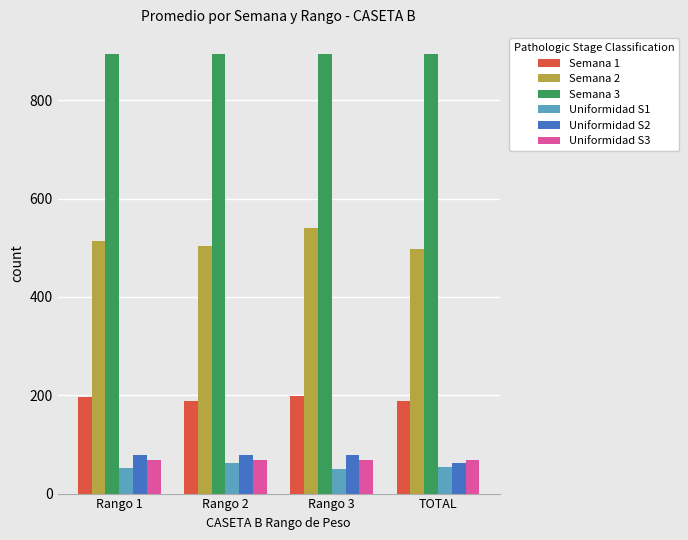

The Uniformidad S1 series shows 53.9 at TOTAL. True or false?

True